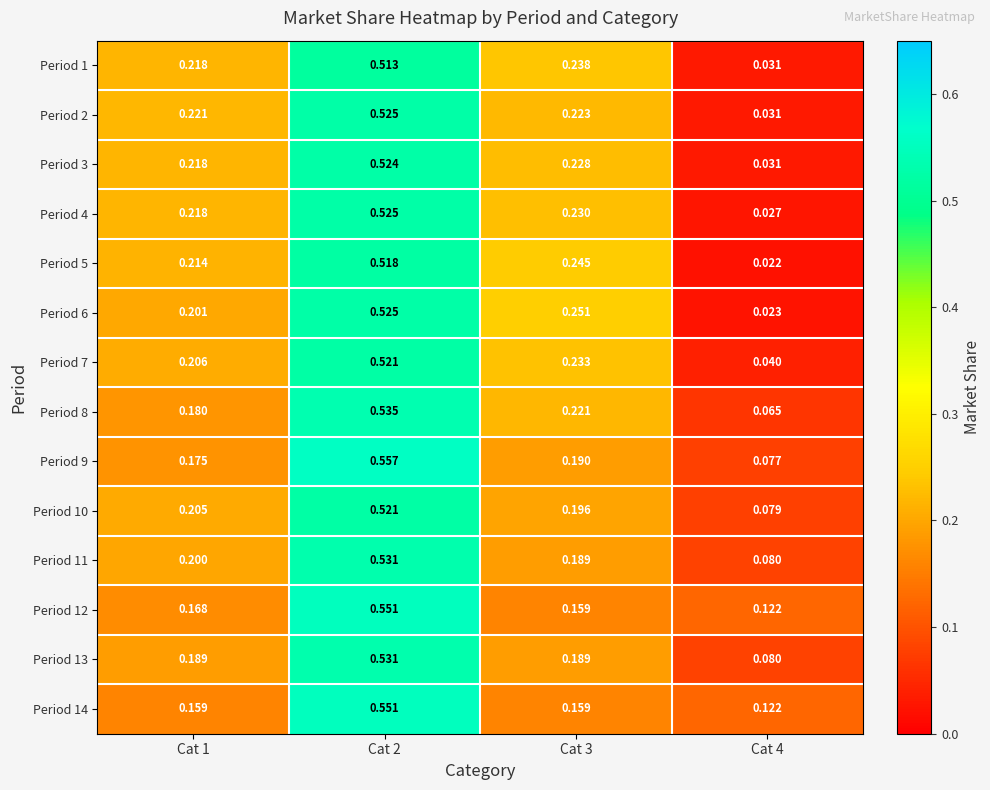

Is the value of Period 7 at Cat 4 greater than the value of Period 2 at Cat 1?

No